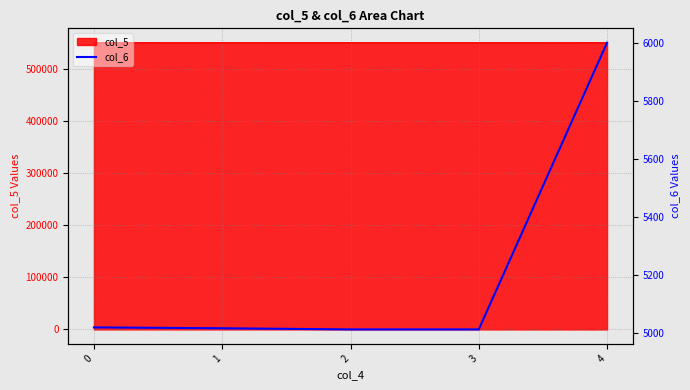

What is the ratio of the value at 2 to the value at 3?

1.0